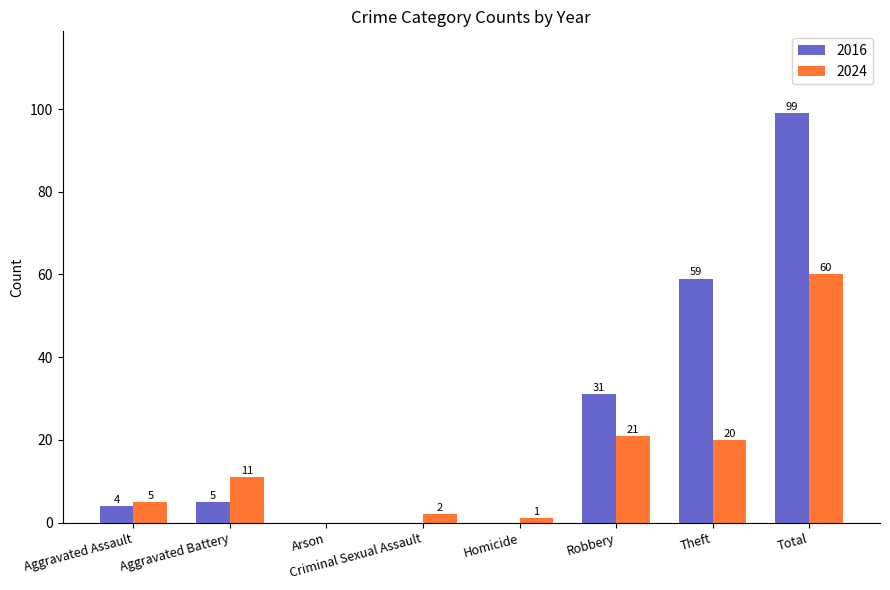

Which category has the highest value across all series?

Total